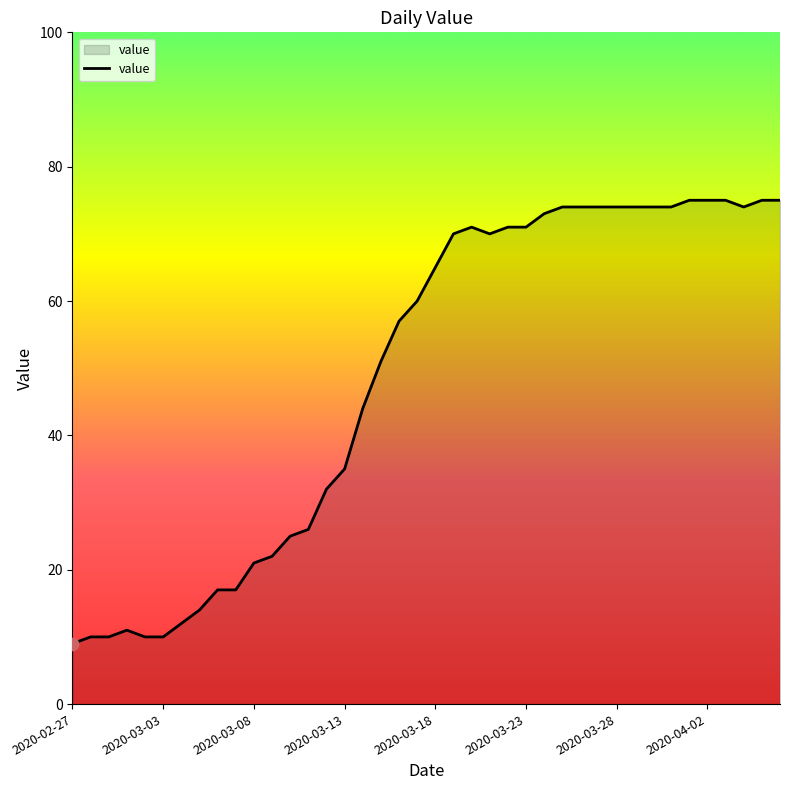

What is the difference between the maximum and minimum values?

66